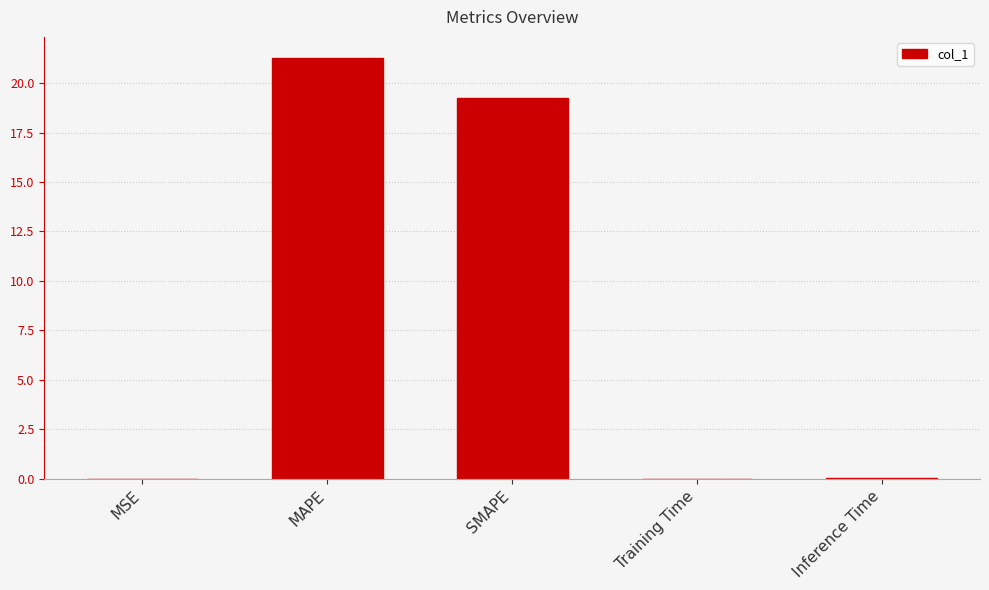

Which has a higher value, SMAPE or MSE?

SMAPE